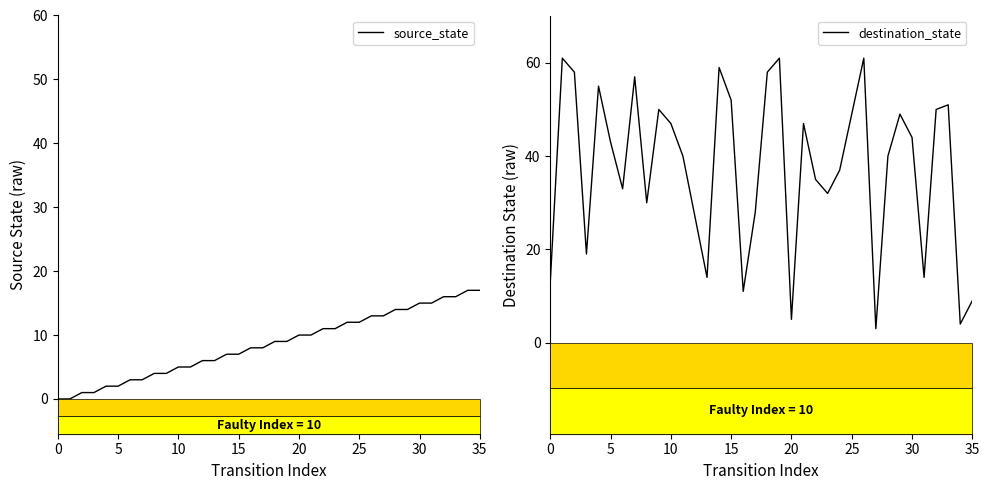

What are all the series names shown in the legend?

source_state, destination_state